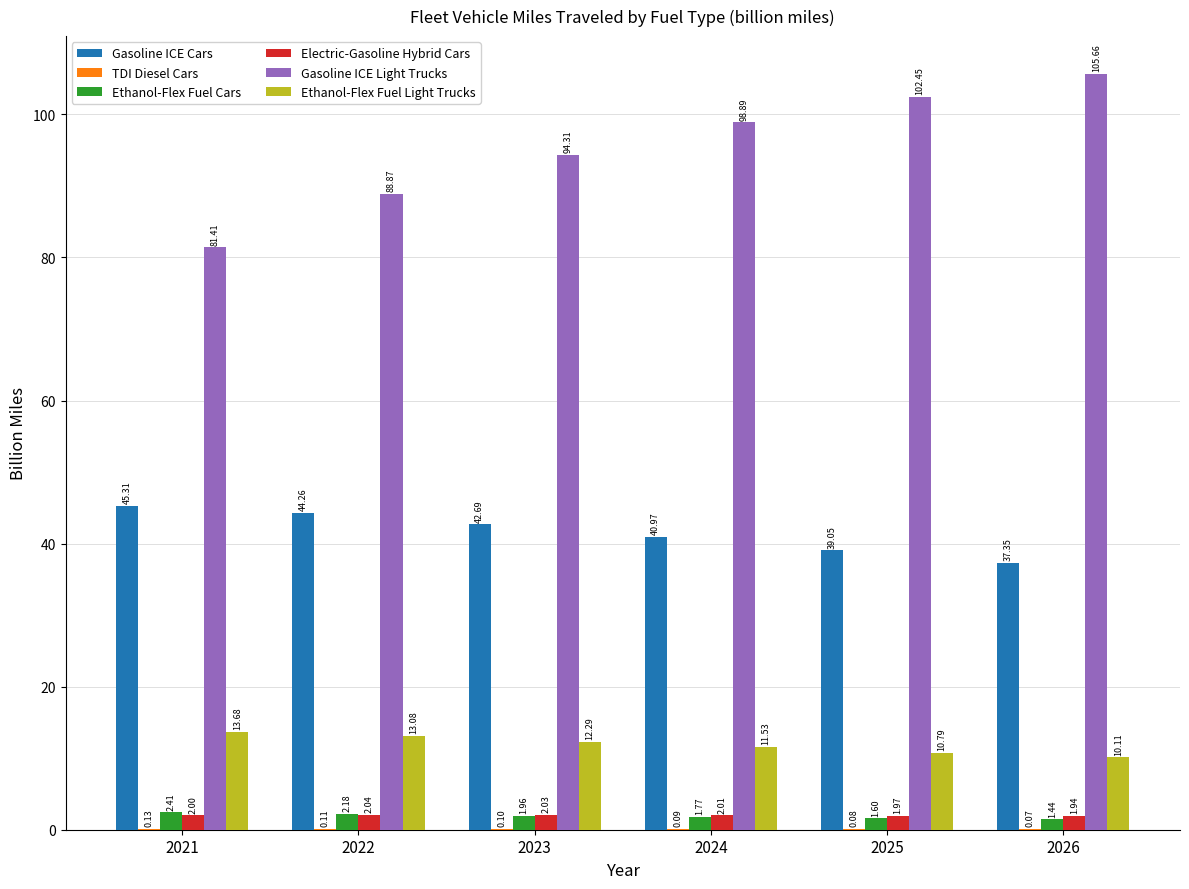

Is it true that Electric-Gasoline Hybrid Cars equals 2.0 at 2021?

True